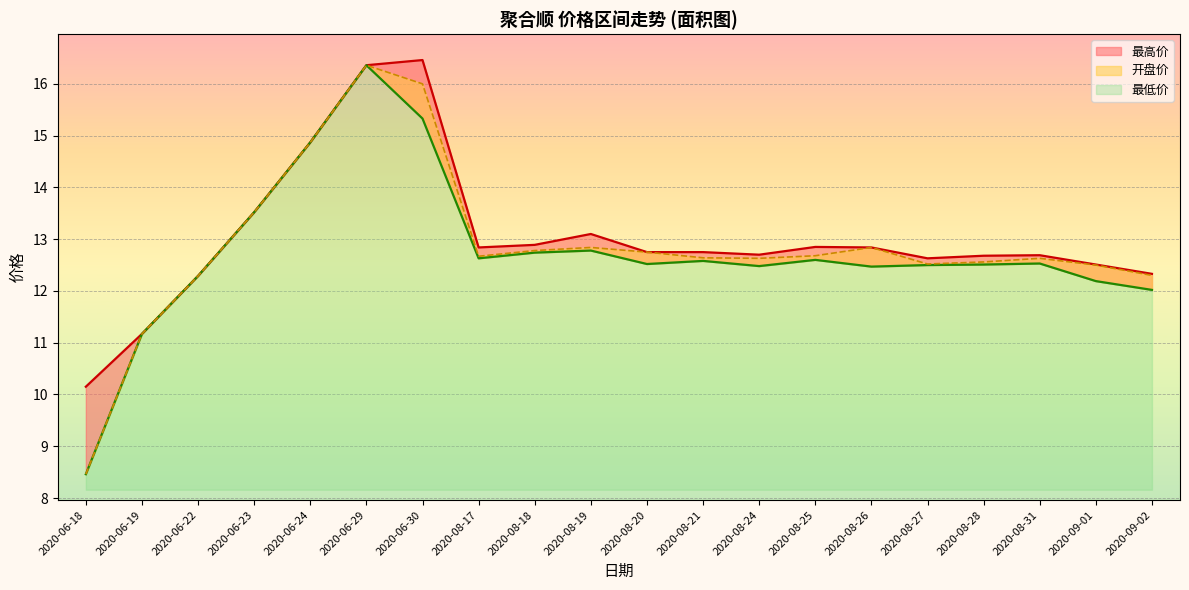

At which category does the chart reach its peak across all series?

2020-06-30